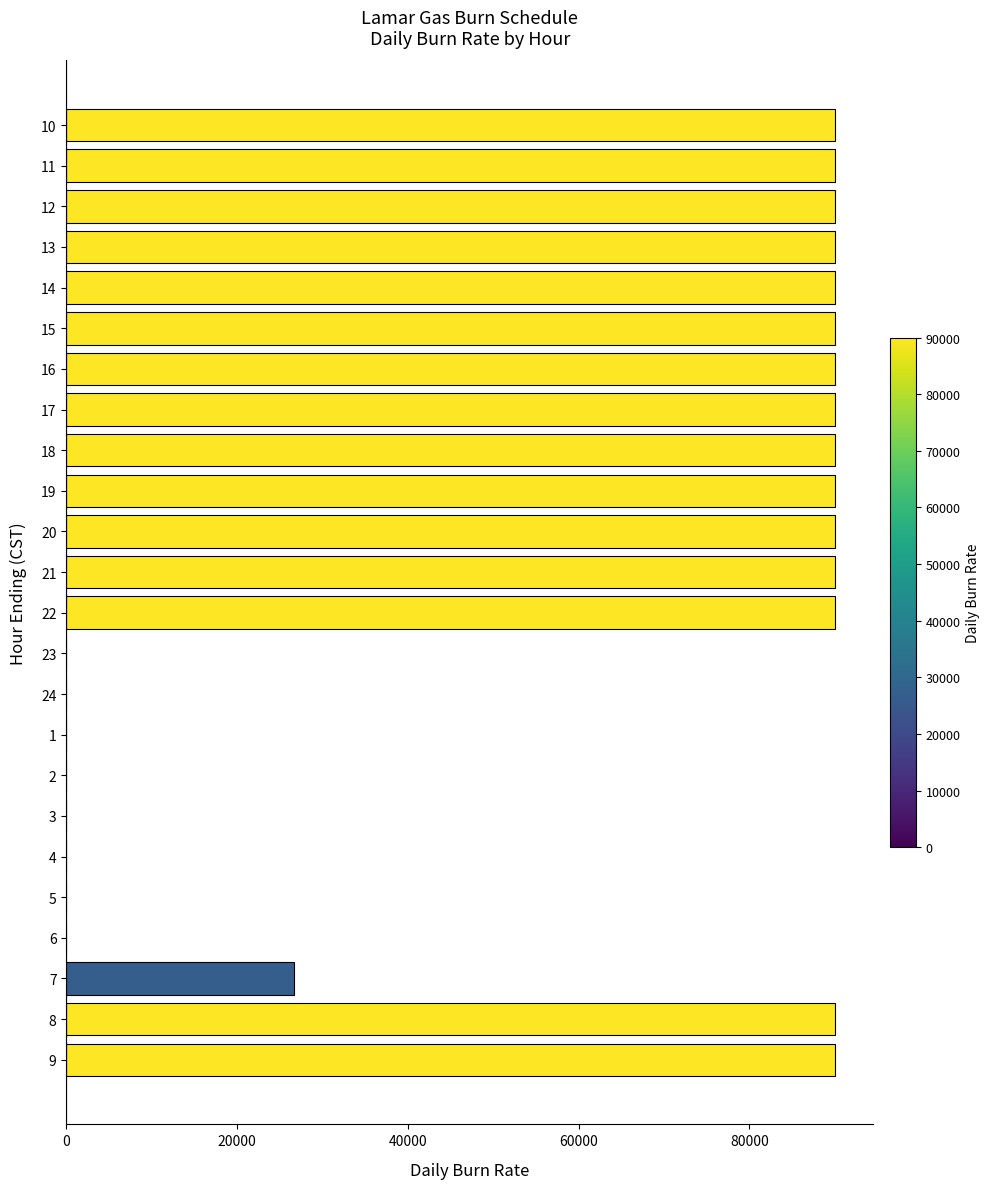

Does the chart contain stacked bars?

No